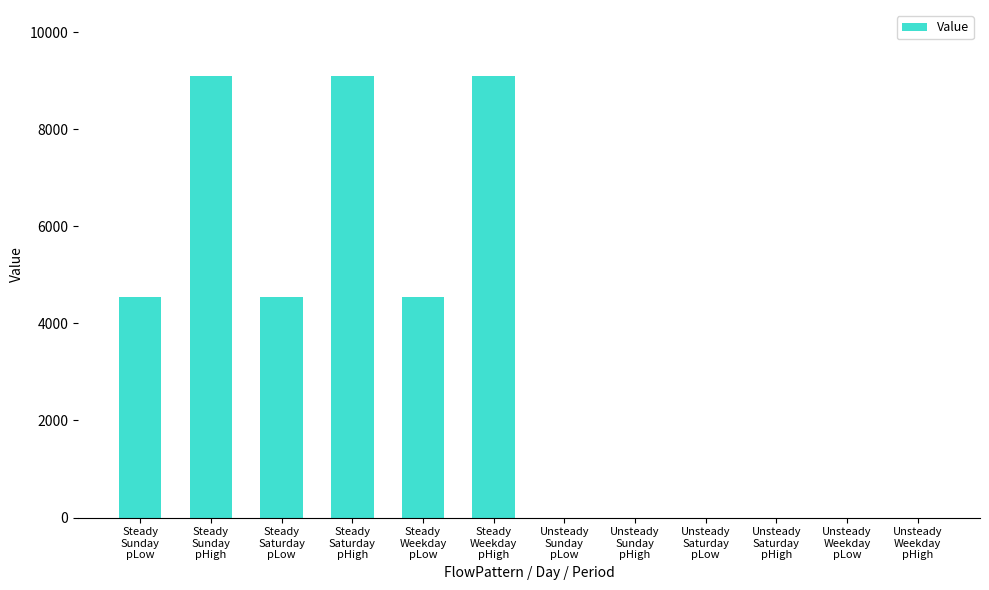

How many distinct data groups are displayed?

1